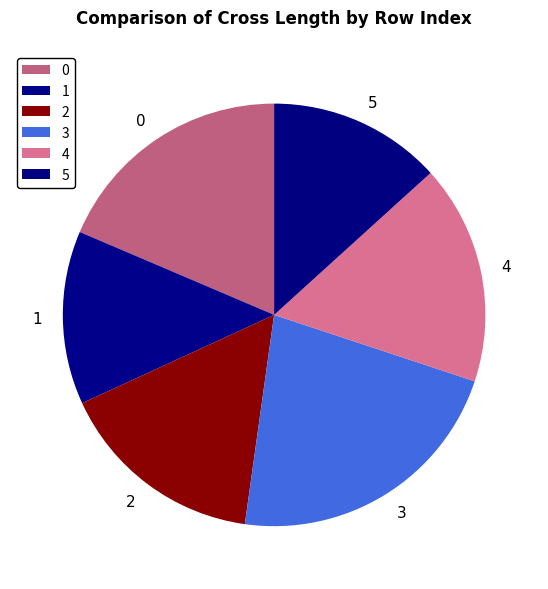

Do 2 and 4 together represent more than half of the pie?

No